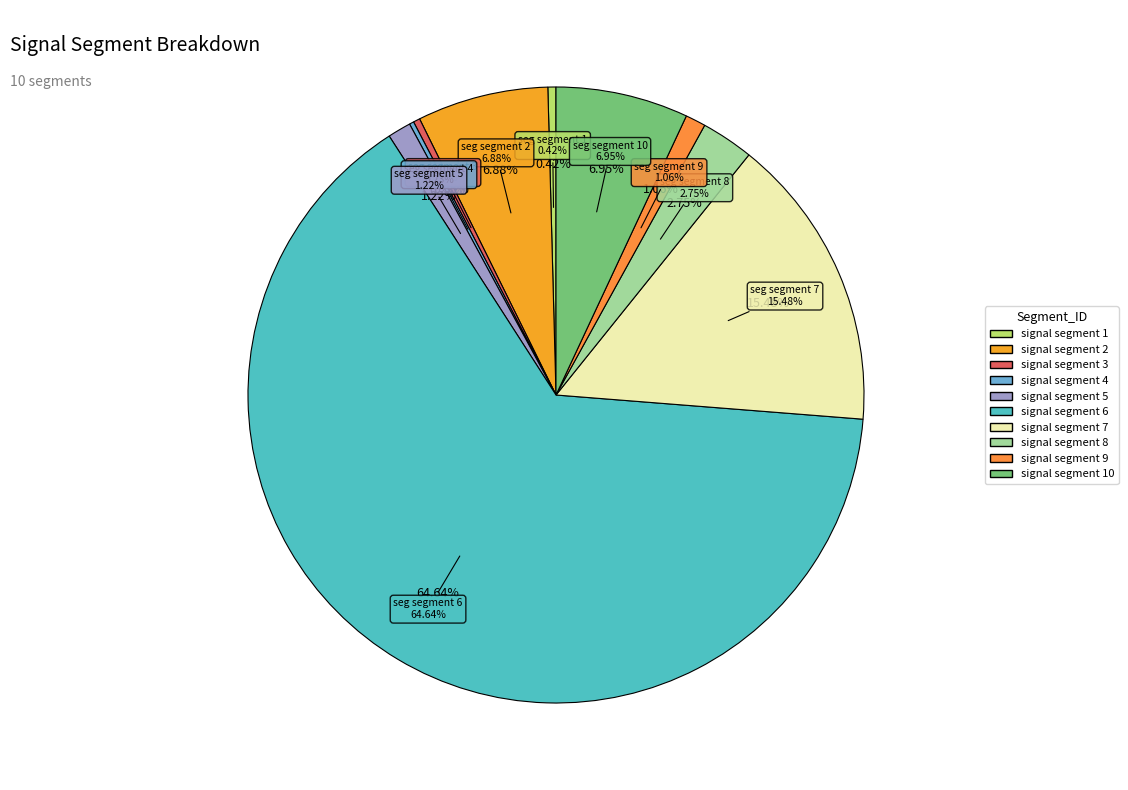

To the nearest percent, what is the combined percentage of signal segment 3 and signal segment 4?

1%